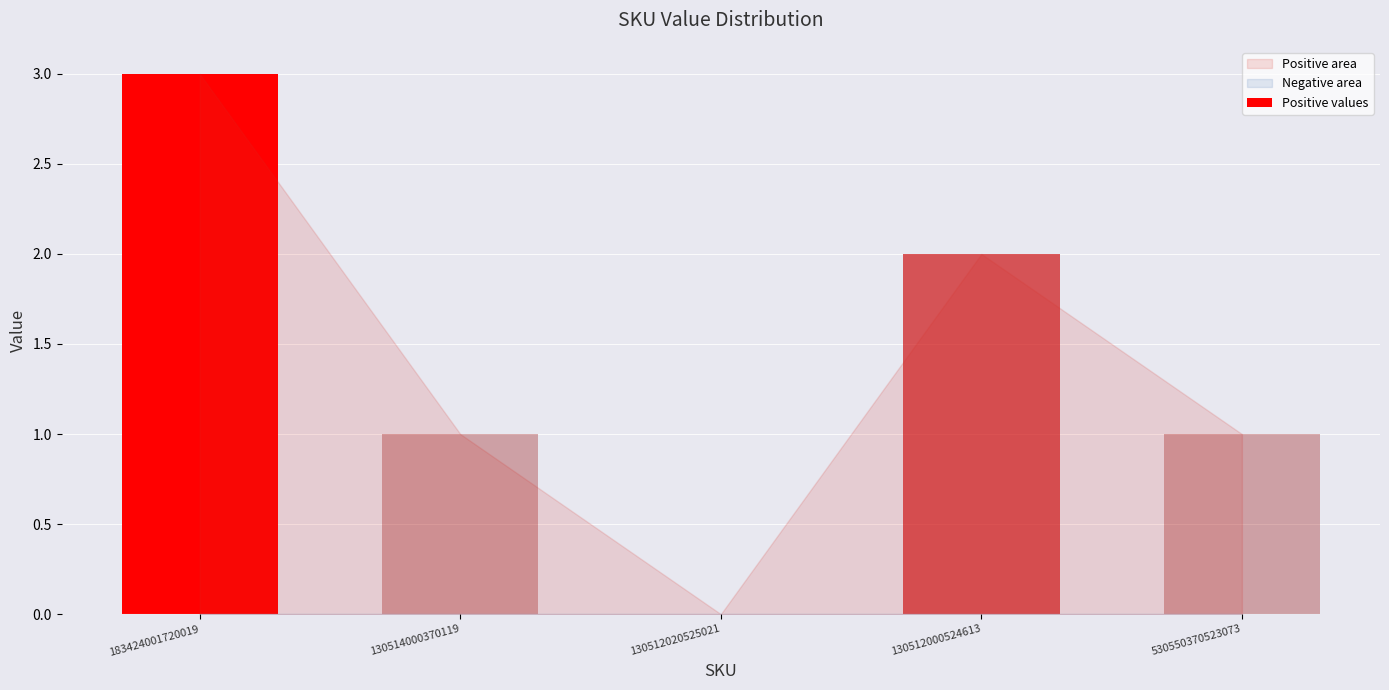

Does the chart contain any negative values?

No